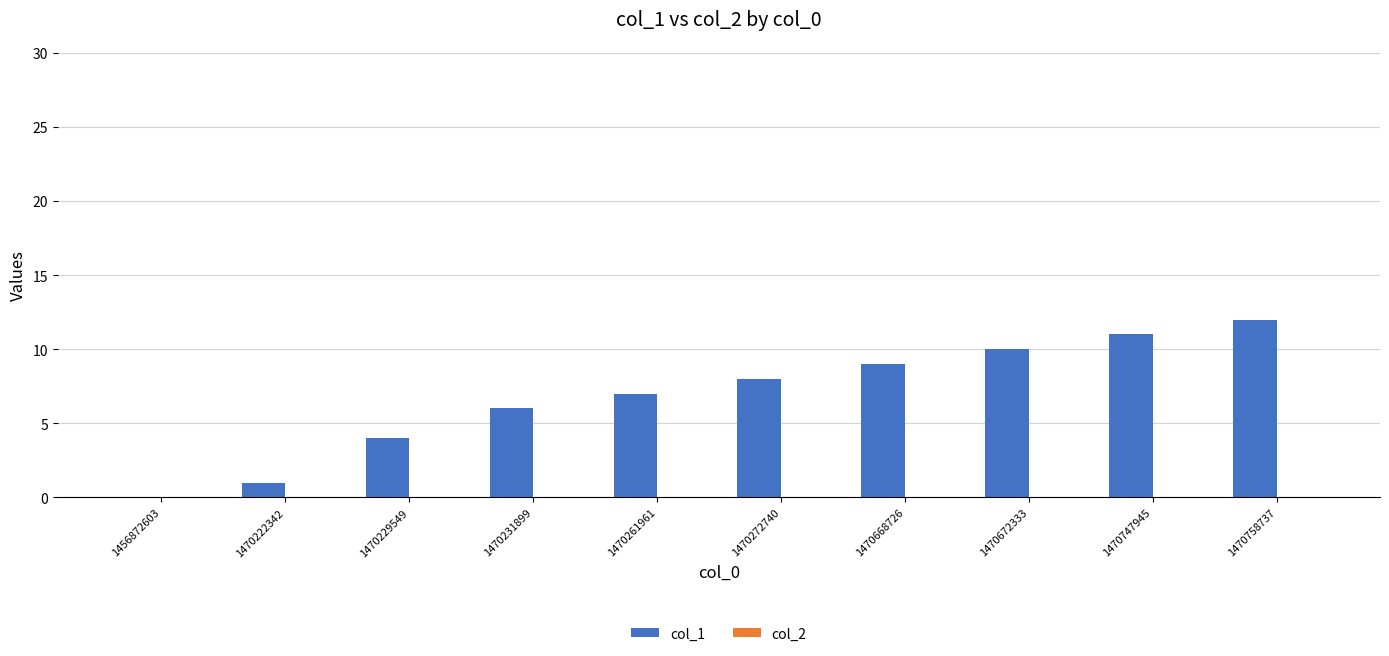

True or false: the data shows 1 at 1470222342.

True